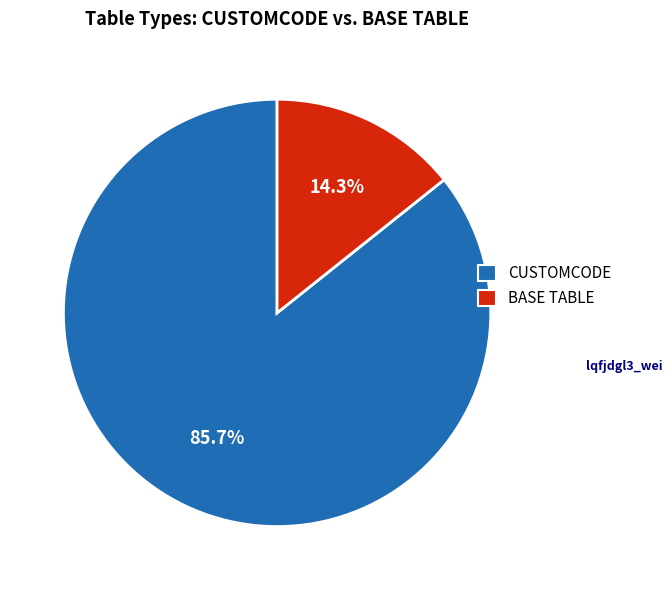

Which has a higher value, CUSTOMCODE or BASE TABLE?

CUSTOMCODE